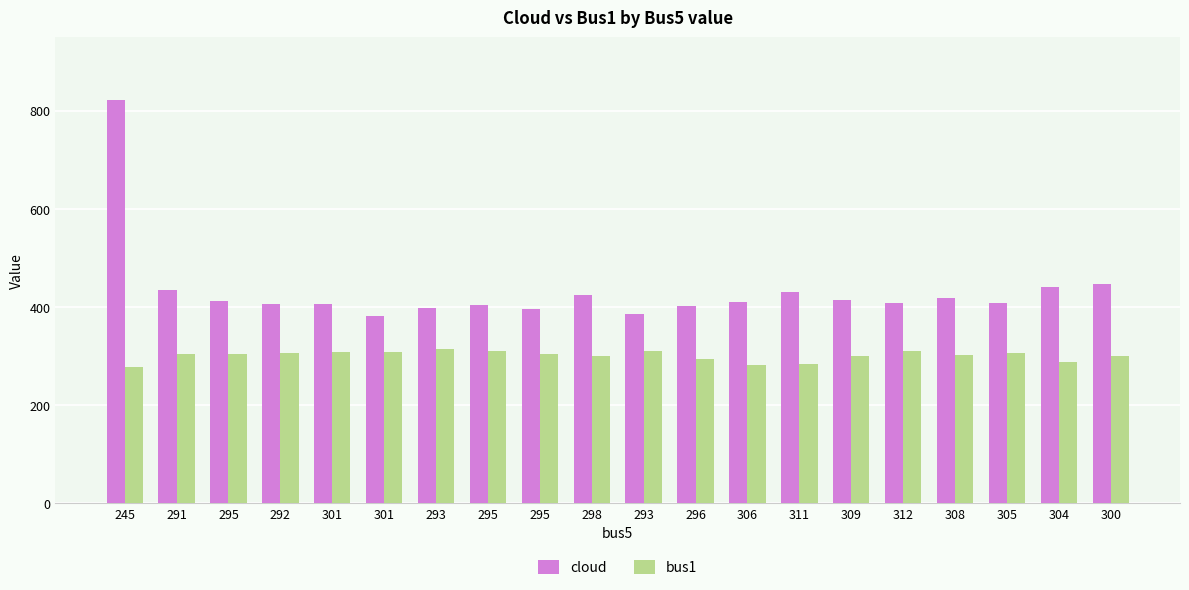

How many data points in cloud are less than 411?

10